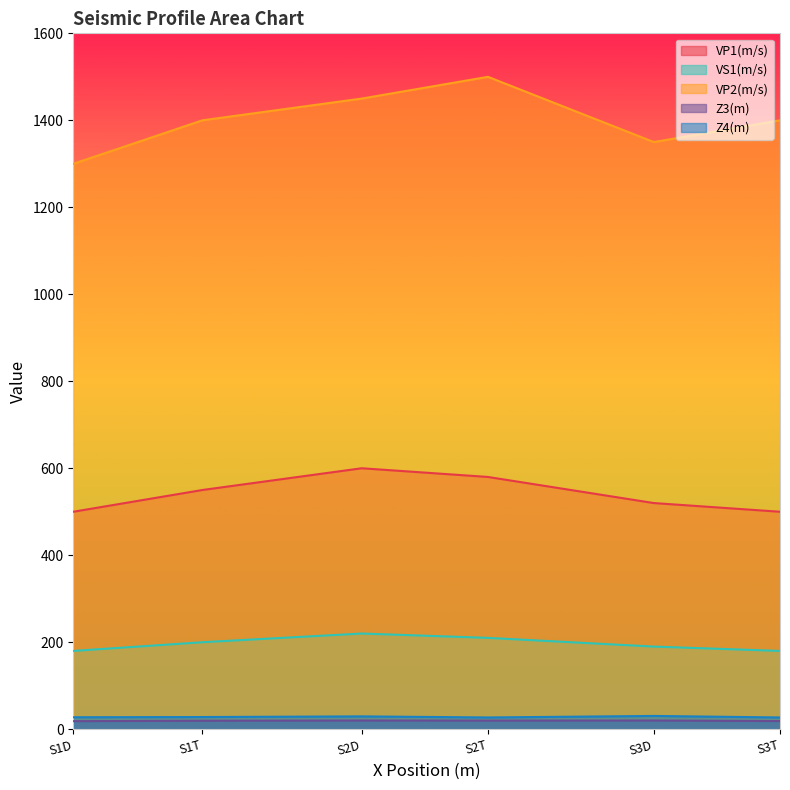

Reading left to right, what are all the values shown in this chart?

VP1(m/s): 500.0	550.0	600.0	580.0	520.0	500.0
VS1(m/s): 180.0	200.0	220.0	210.0	190.0	180.0
VP2(m/s): 1300.0	1400.0	1450.0	1500.0	1350.0	1400.0
Z3(m): 18.5	19.5	20.0	19.8	20.0	18.8
Z4(m): 27.5	28.0	29.5	27.0	30.5	27.0